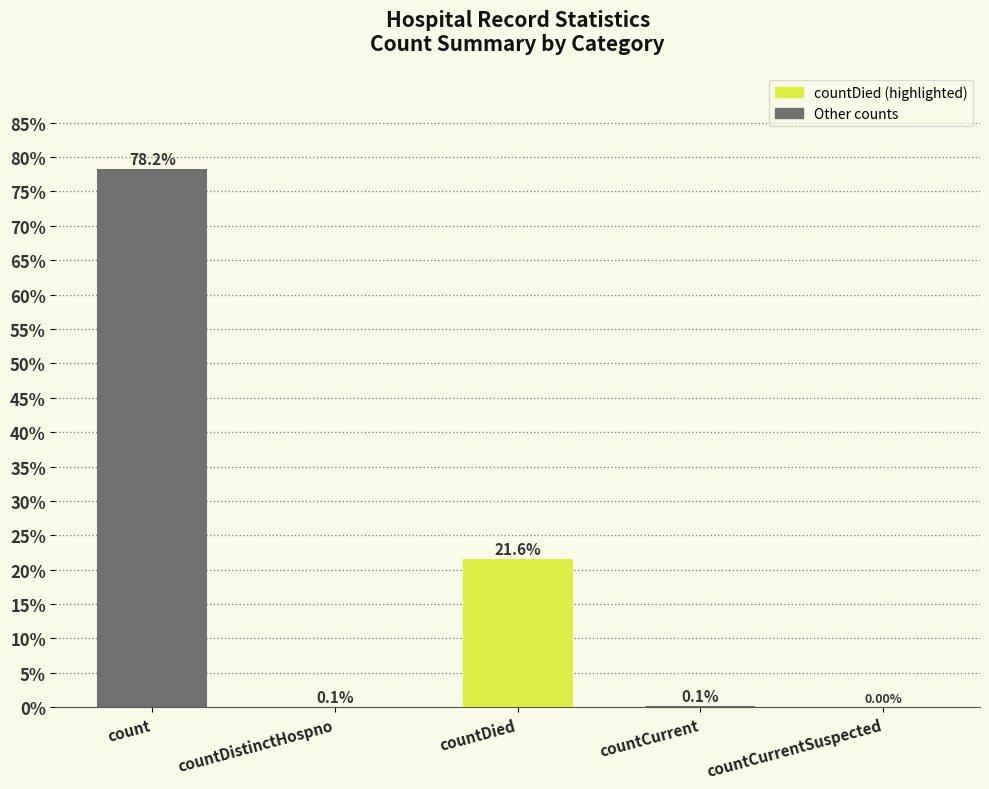

What is the change in value from count to countCurrentSuspected?

-78.2